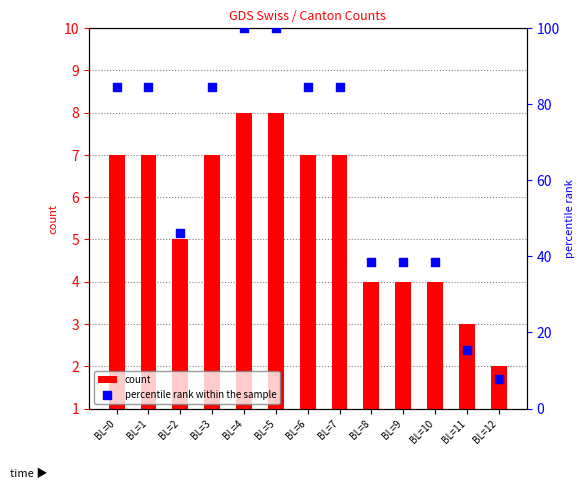

Which series reaches the maximum Y coordinate?

percentile rank within the sample